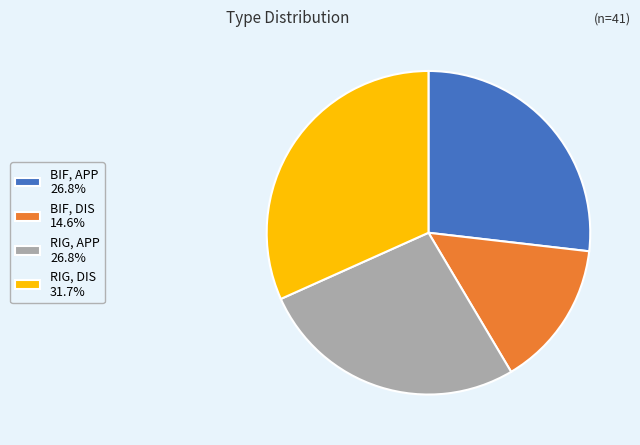

How many slices are in this pie chart?

4